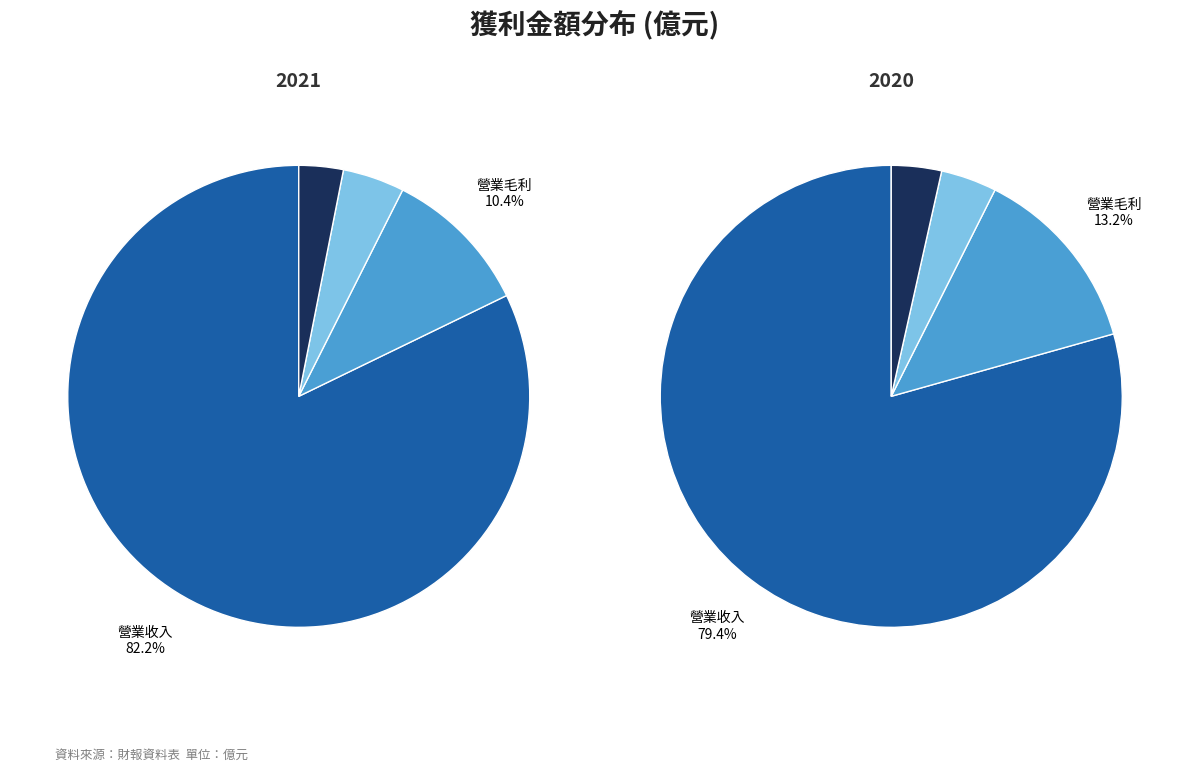

To the nearest percent, what is the combined percentage of 2 and 1?

17%